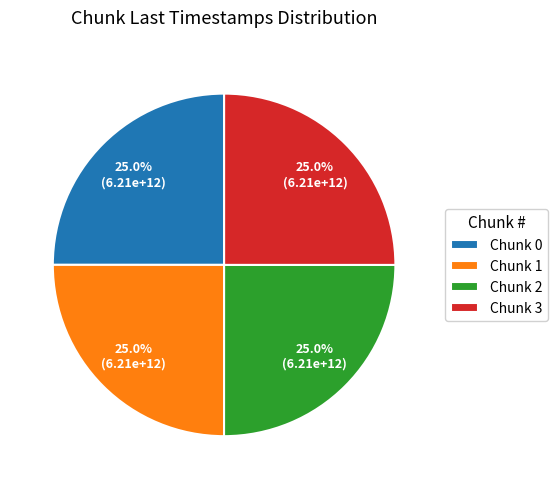

What portion of the pie excludes Chunk 0?

75.0%